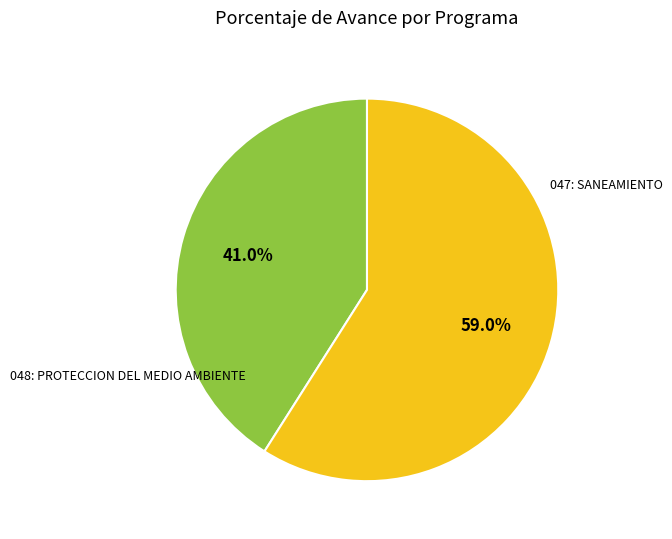

Is there a majority slice in this chart?

Yes